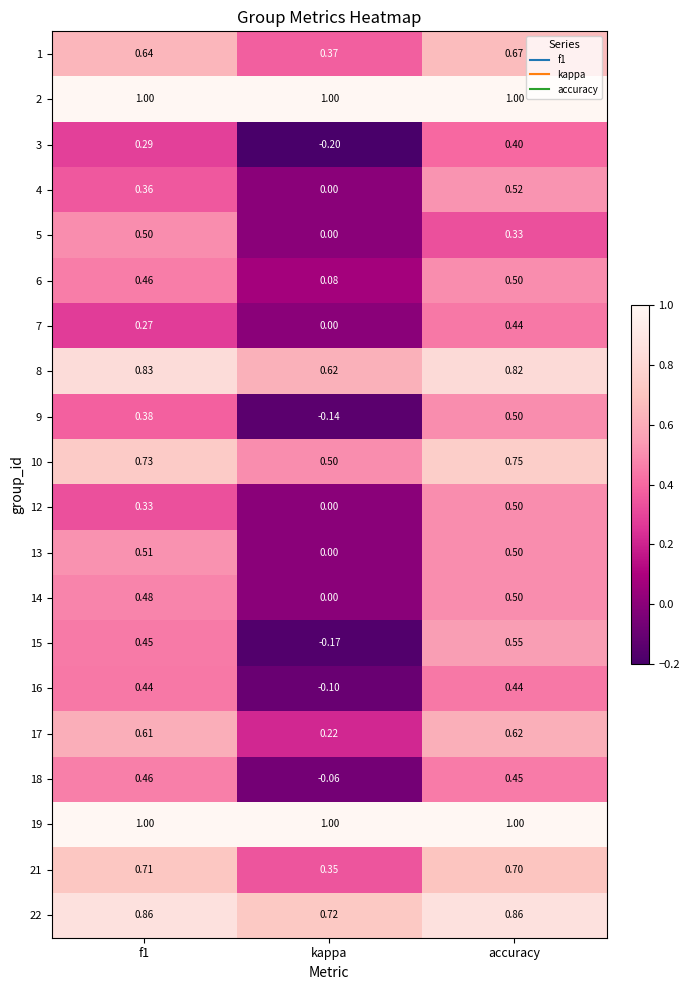

Where is 15 nearest to the value 0?

kappa